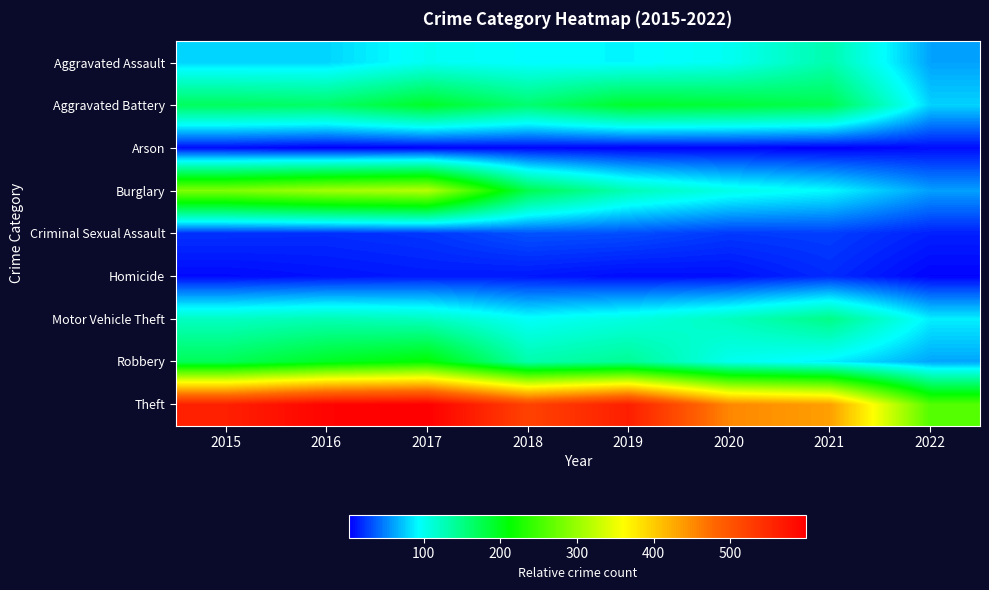

Reading left to right, list all the values displayed in this chart.

Aggravated Assault: 2015=79	2016=79	2017=99	2018=93	2019=91	2020=99	2021=131	2022=61
Aggravated Battery: 2015=169	2016=164	2017=194	2018=160	2019=193	2020=186	2021=175	2022=78
Arson: 2015=8	2016=3	2017=4	2018=6	2019=4	2020=5	2021=3	2022=8
Burglary: 2015=286	2016=307	2017=318	2018=176	2019=127	2020=104	2021=92	2022=60
Criminal Sexual Assault: 2015=21	2016=20	2017=23	2018=33	2019=31	2020=24	2021=26	2022=15
Homicide: 2015=7	2016=10	2017=13	2018=12	2019=8	2020=9	2021=19	2022=5
Motor Vehicle Theft: 2015=121	2016=128	2017=122	2018=96	2019=107	2020=123	2021=149	2022=88
Robbery: 2015=172	2016=196	2017=213	2018=132	2019=143	2020=101	2021=88	2022=62
Theft: 2015=561	2016=594	2017=599	2018=521	2019=563	2020=453	2021=435	2022=260